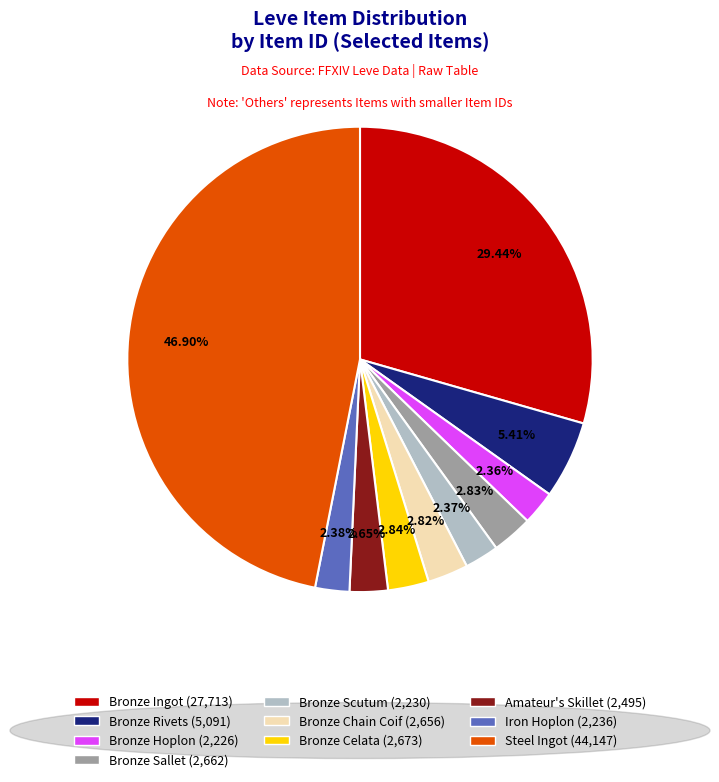

To the nearest percent, what percentage of the pie is Bronze Sallet?

3%